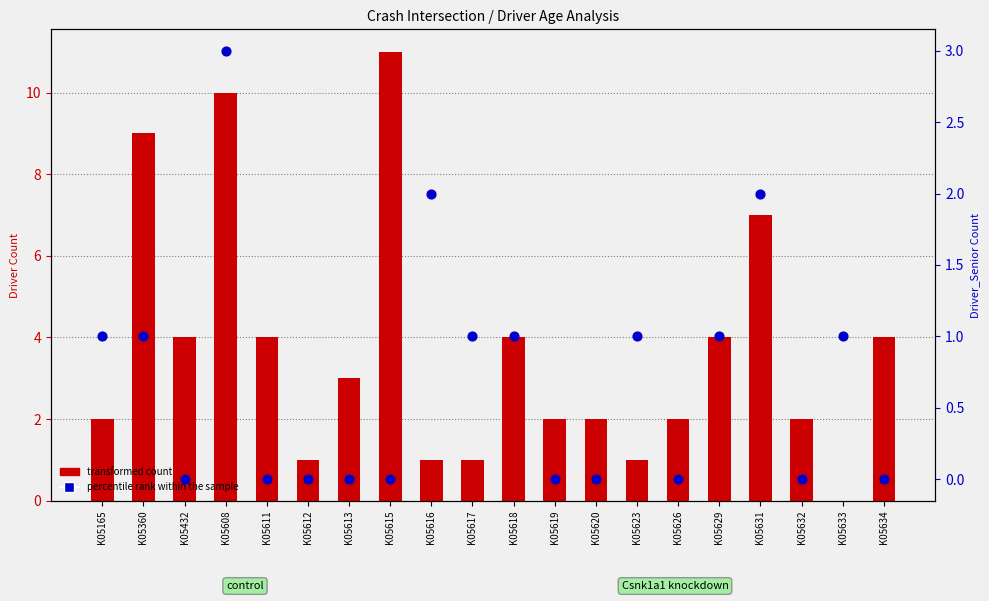

Which series has the largest total across all categories?

transformed count